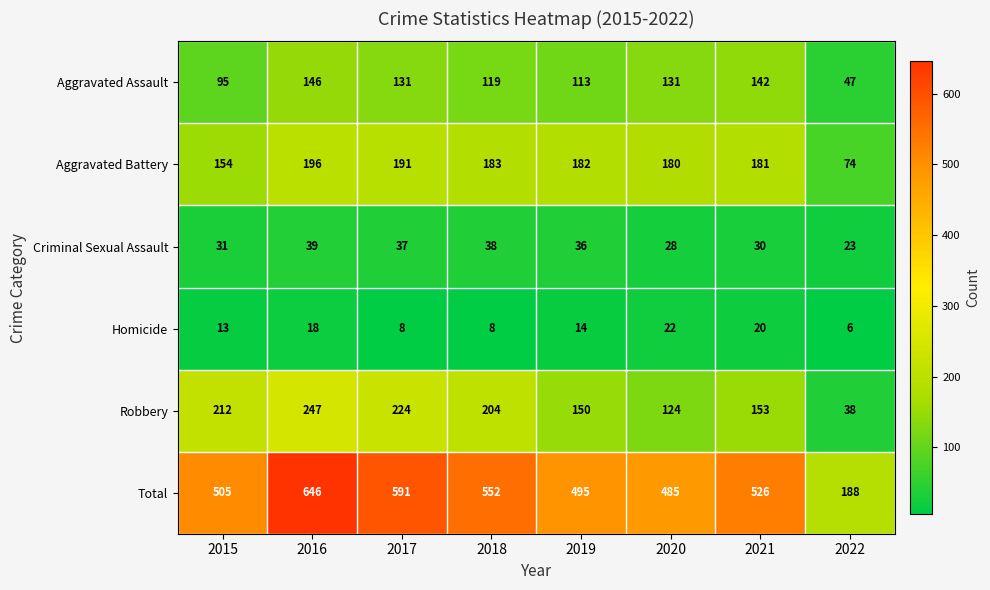

What is the difference between the highest and lowest values at 2020?

463